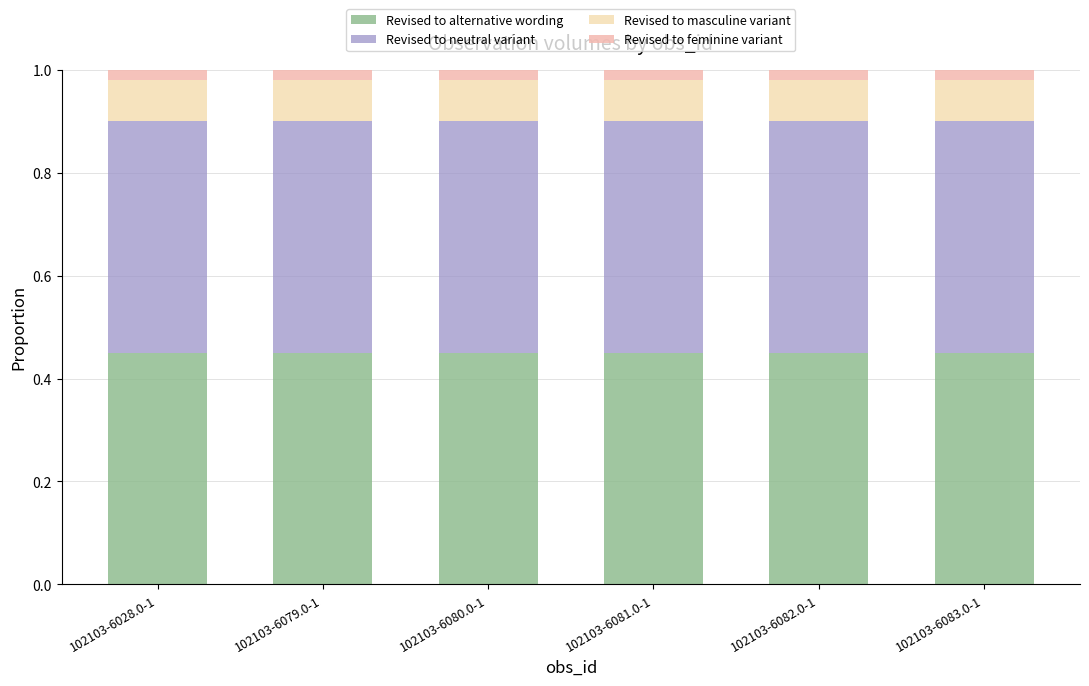

How many categories are shown in the chart?

6